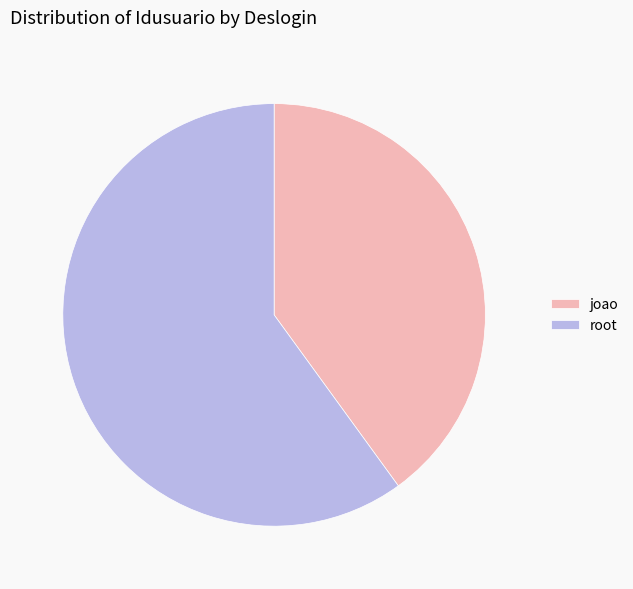

True or false: joao accounts for 27% of the total.

False